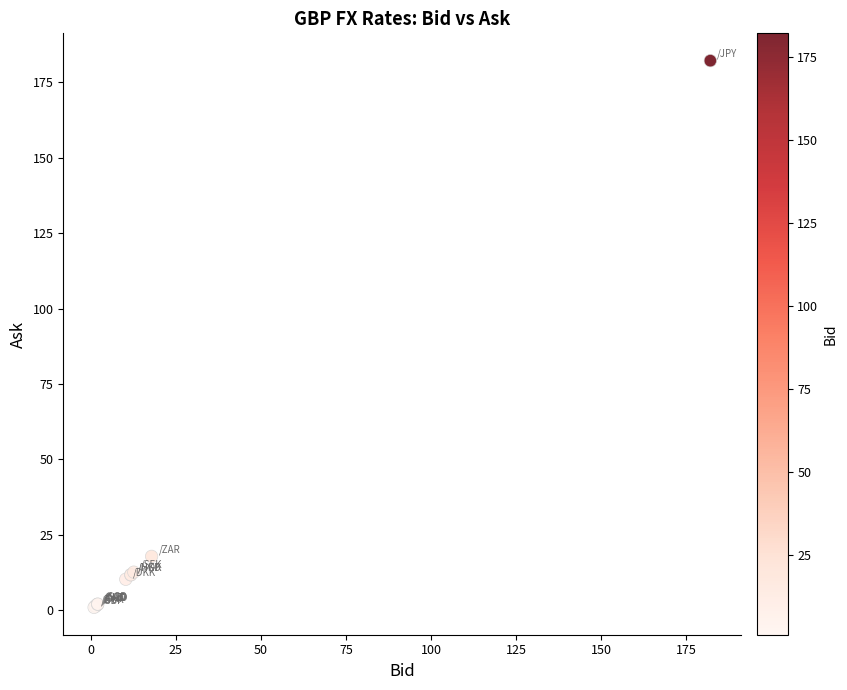

What Y value in the scatter plot is closest to 91?

17.9